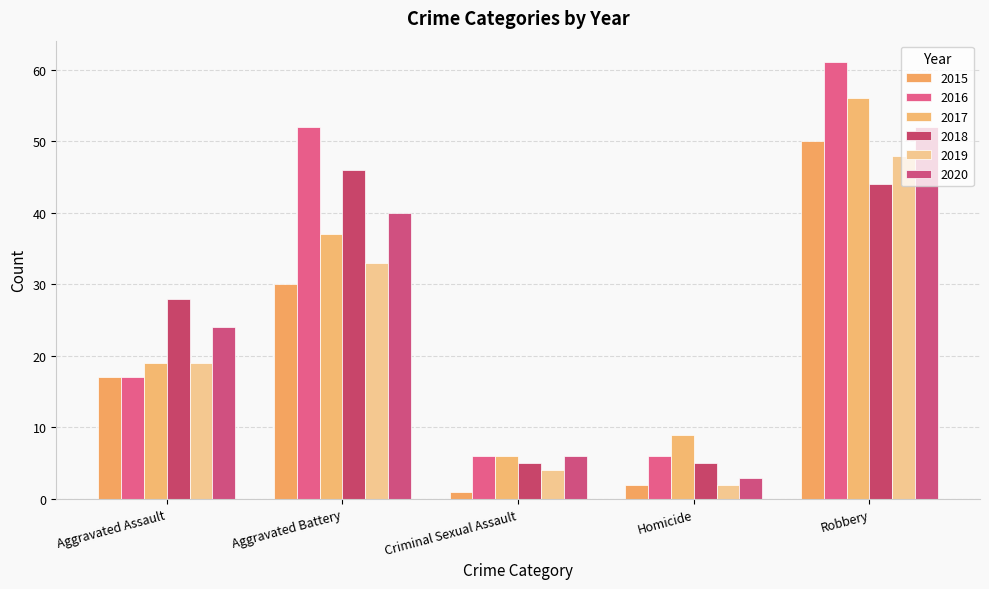

Between Criminal Sexual Assault and Aggravated Assault, which is larger?

Aggravated Assault